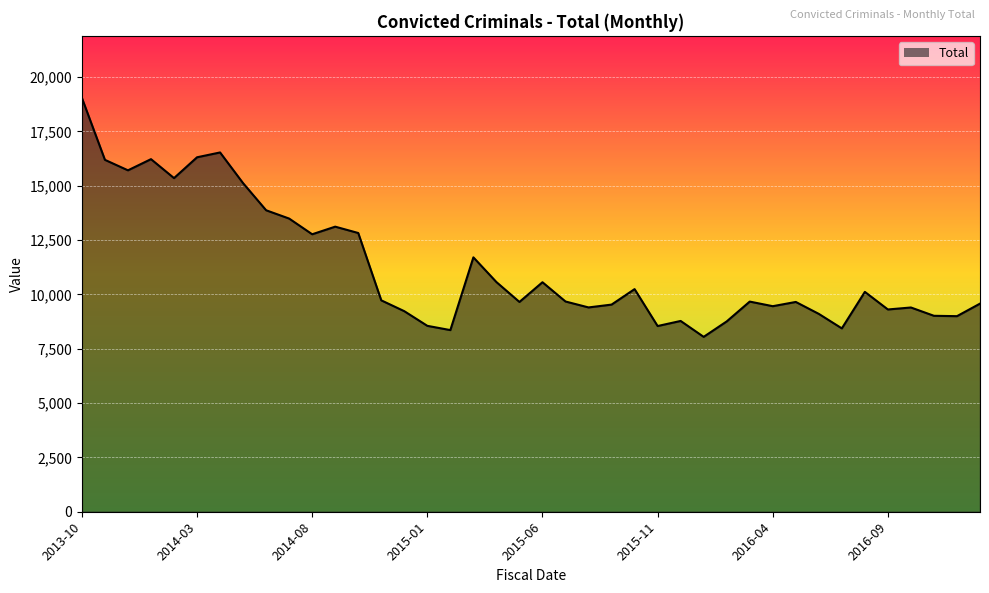

What is the greatest value displayed?

19039